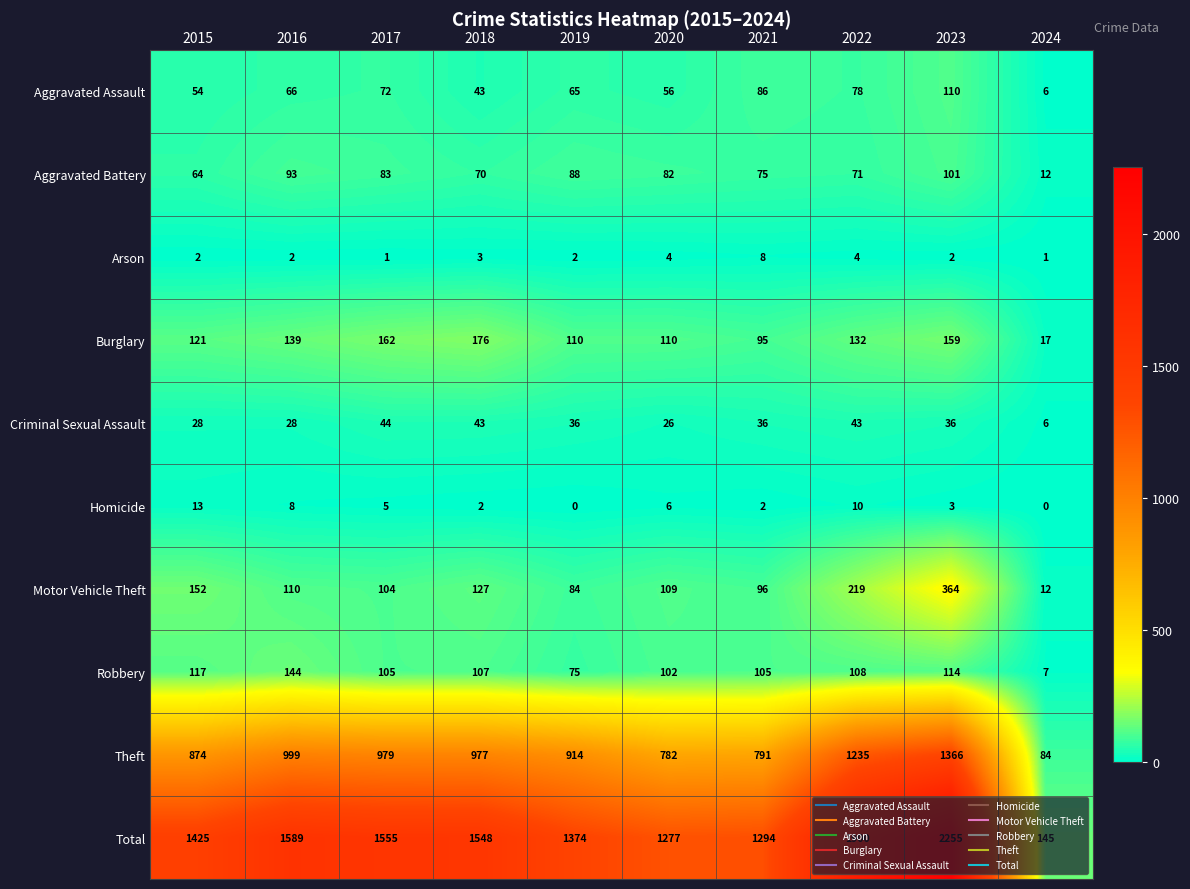

Which category has the highest value in the Arson series?

2021